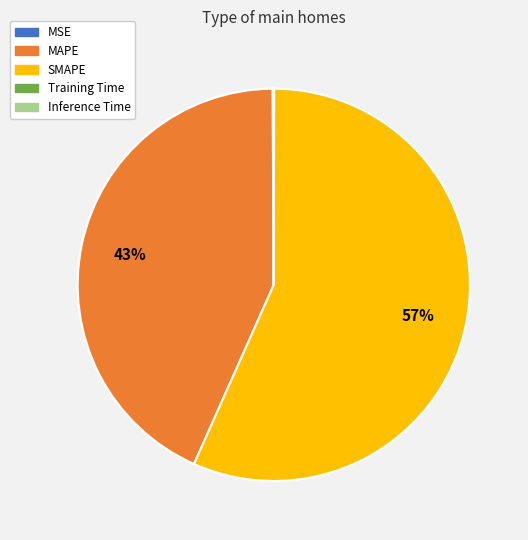

Which category has the biggest portion of the pie?

SMAPE